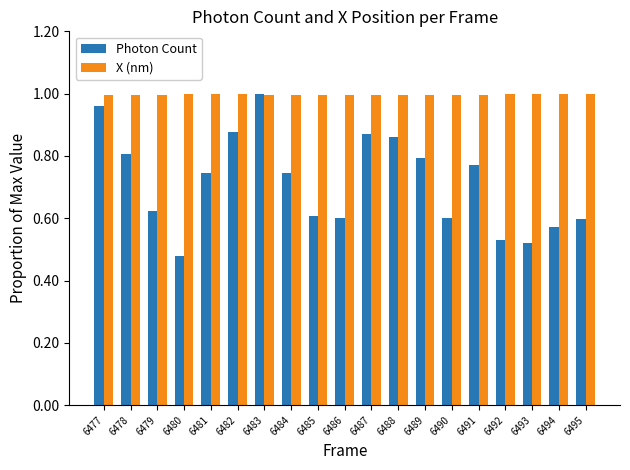

What is the spread (max minus min) of values at 6490?

0.4